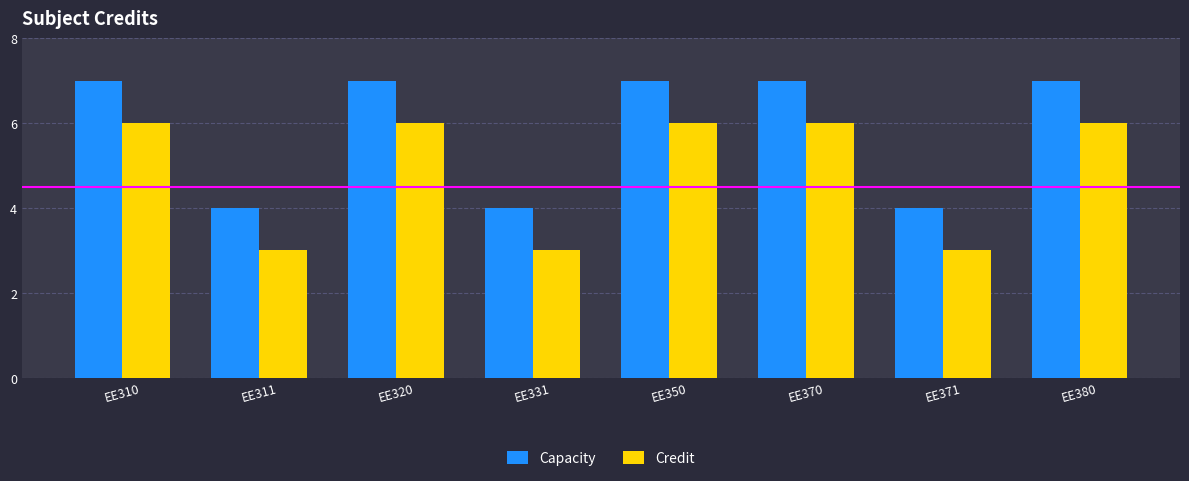

Which series has the largest total across all categories?

Capacity